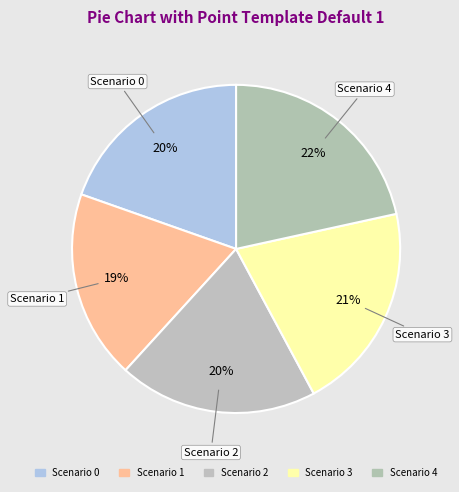

What is the change in value from Scenario 2 to Scenario 3?

+11.7